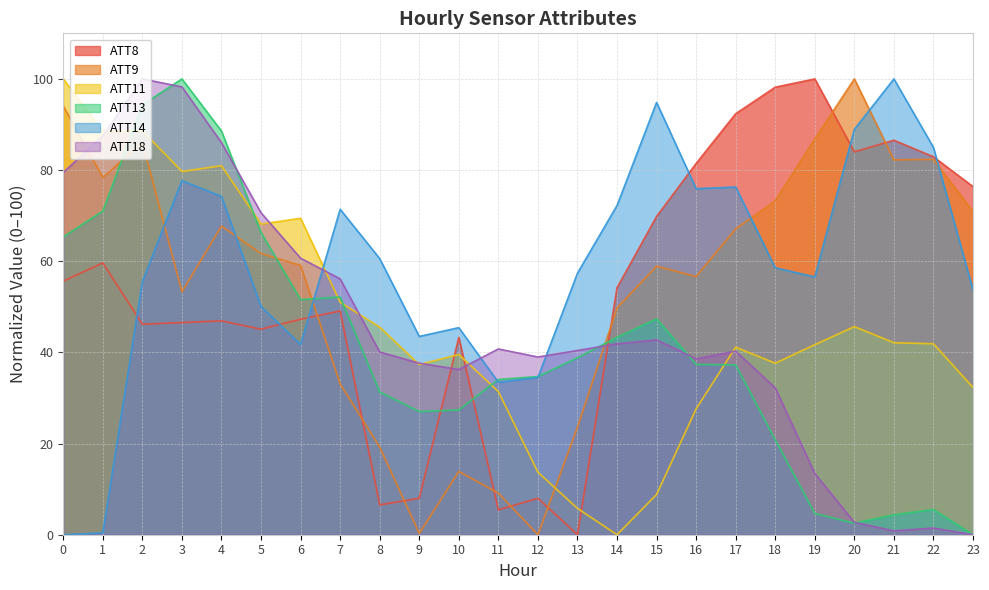

How many times do ATT9 and ATT14 cross each other?

6